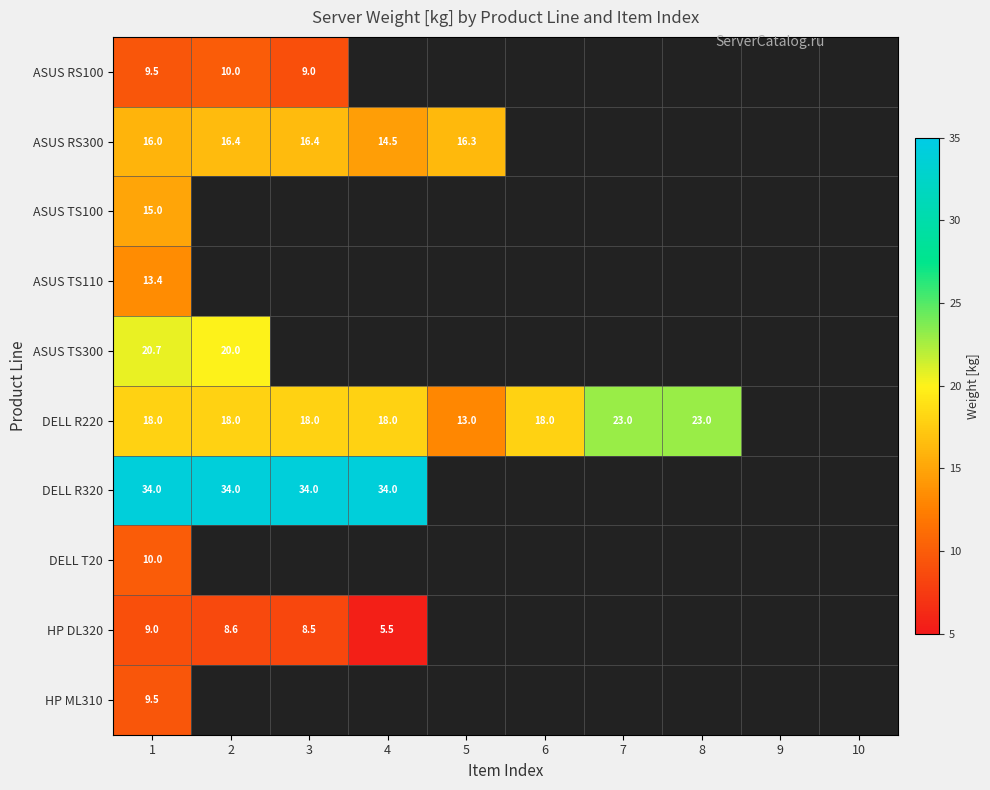

Count the number of categories in the chart.

10